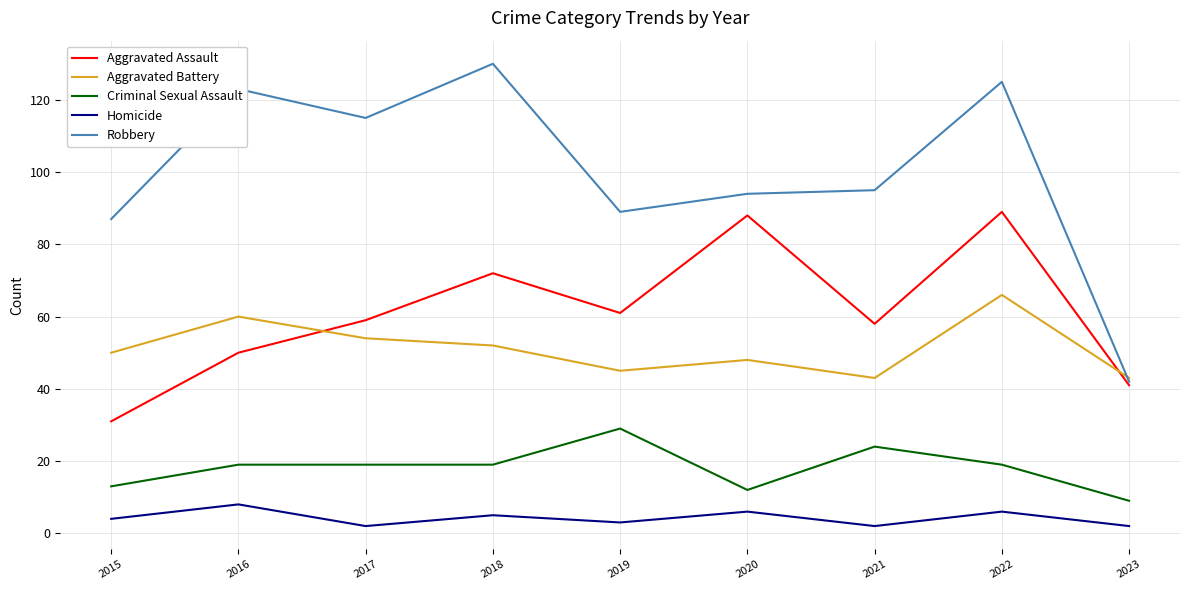

At 2018, list the series in order from smallest to largest.

Homicide, Criminal Sexual Assault, Aggravated Battery, Aggravated Assault, Robbery